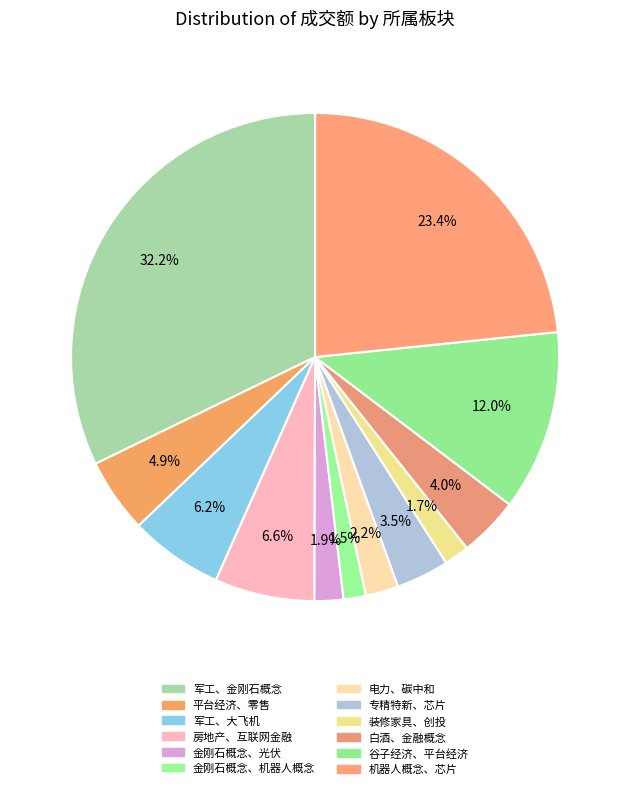

How many slices are in this pie chart?

12